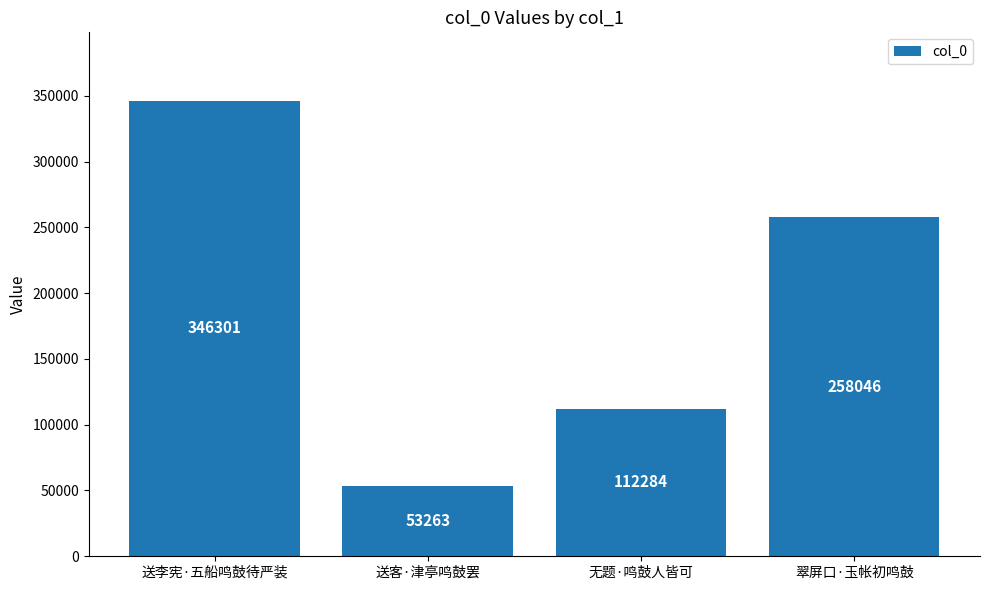

List the labels in order of value, largest first.

送李宪·五船鸣鼓待严装, 翠屏口·玉帐初鸣鼓, 无题·鸣鼓人皆可, 送客·津亭鸣鼓罢